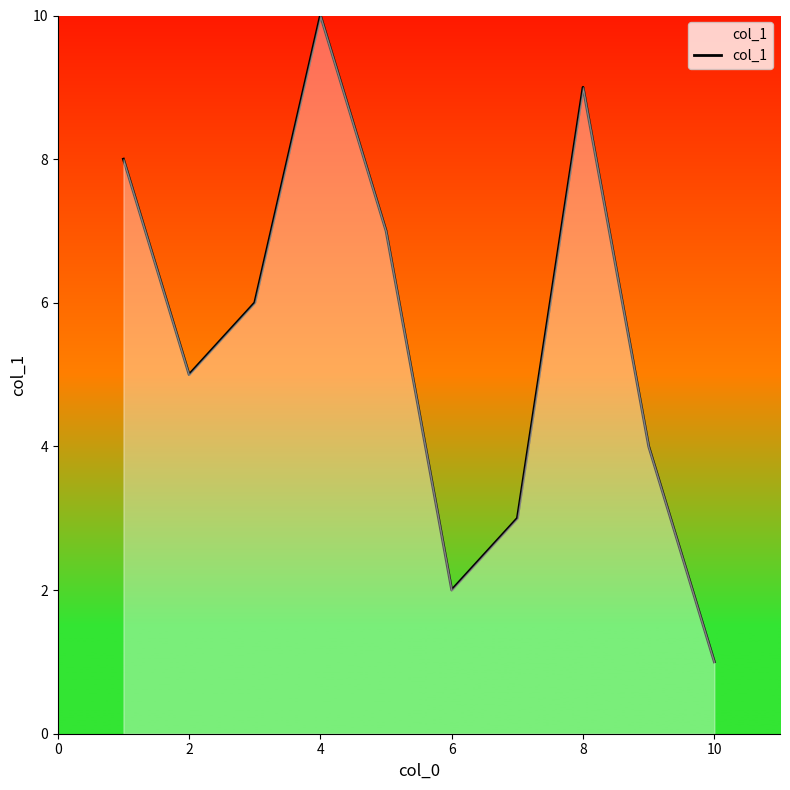

What is the difference between the maximum and minimum values?

9